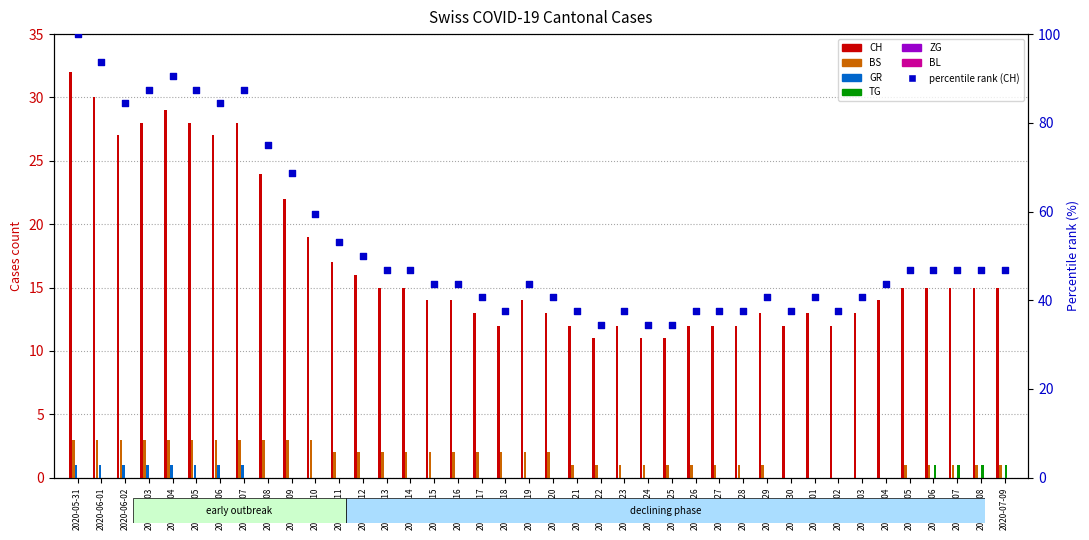

Which series has the largest total across all categories?

CH